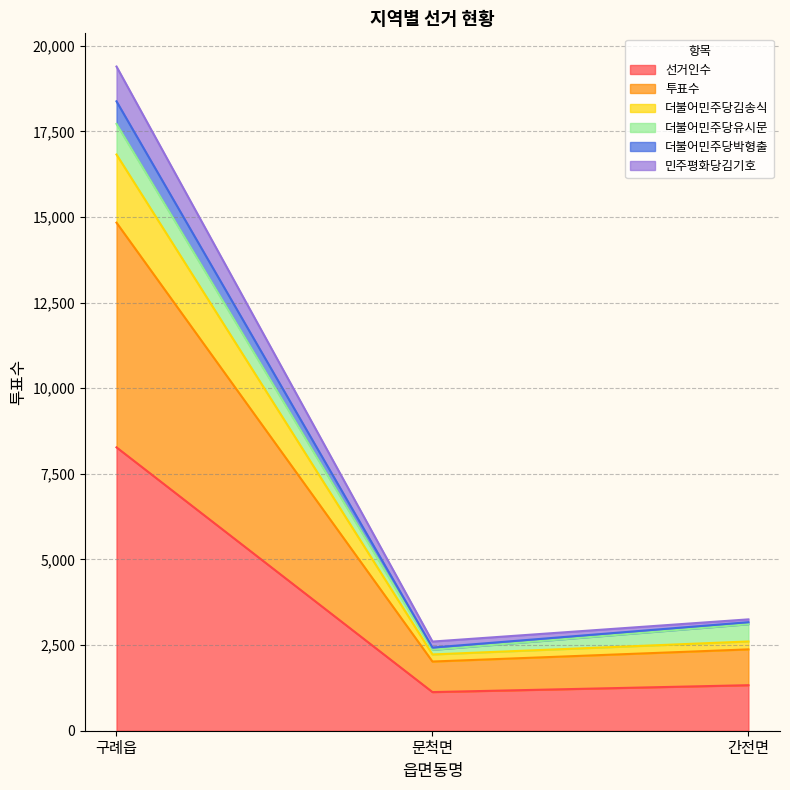

The value of 민주평화당김기호 at 구례읍 is 29154. True or false?

False